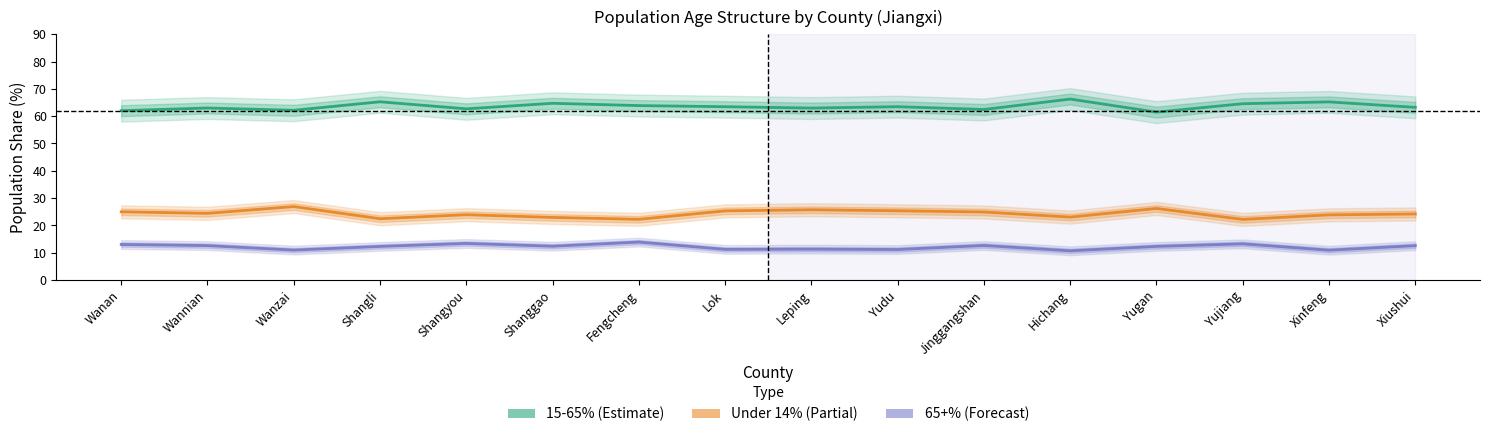

At which label does Under 14% first exceed 24?

Wanan